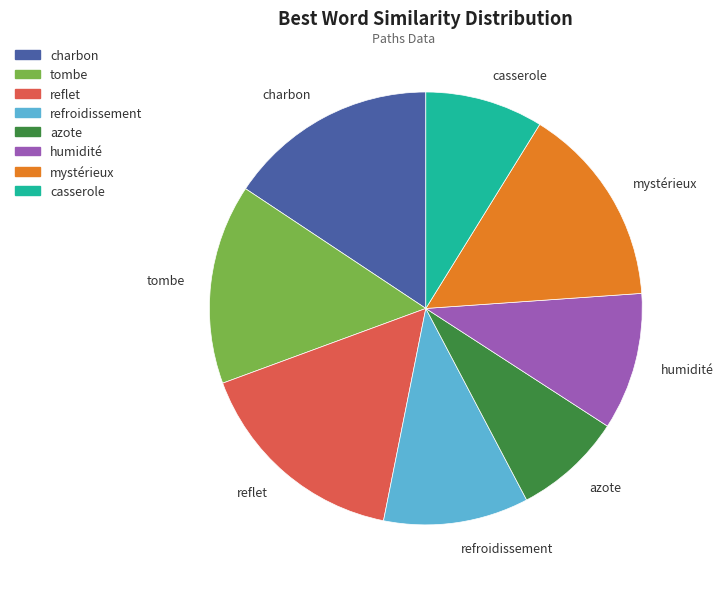

Is there any slice that represents more than half of the pie?

No